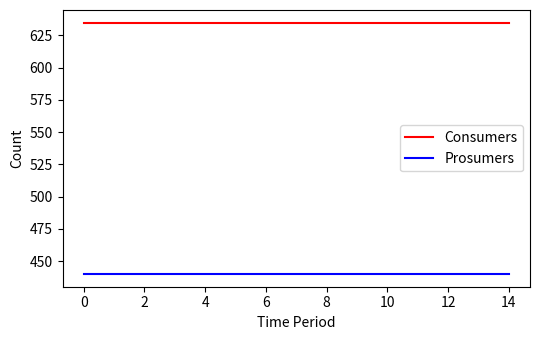

True or false: Consumers and Prosumers cross at least once.

False